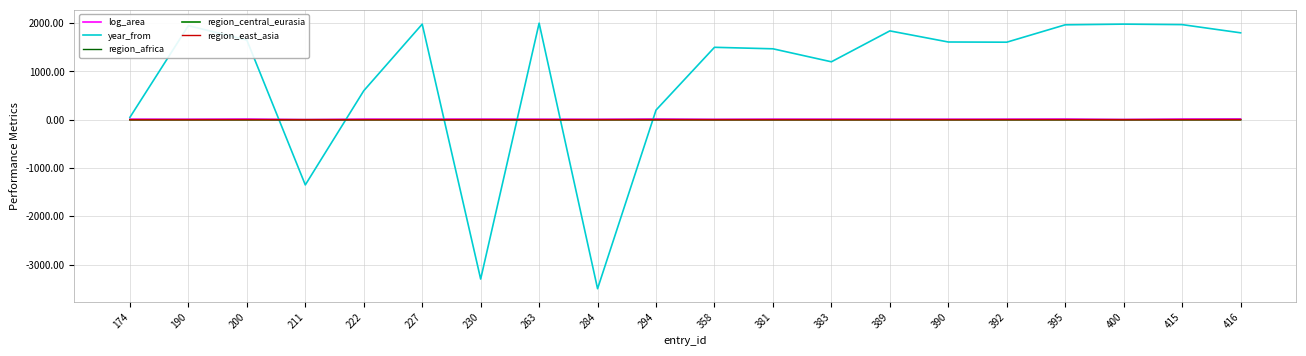

What is the total value across all series at 416?

1818.9